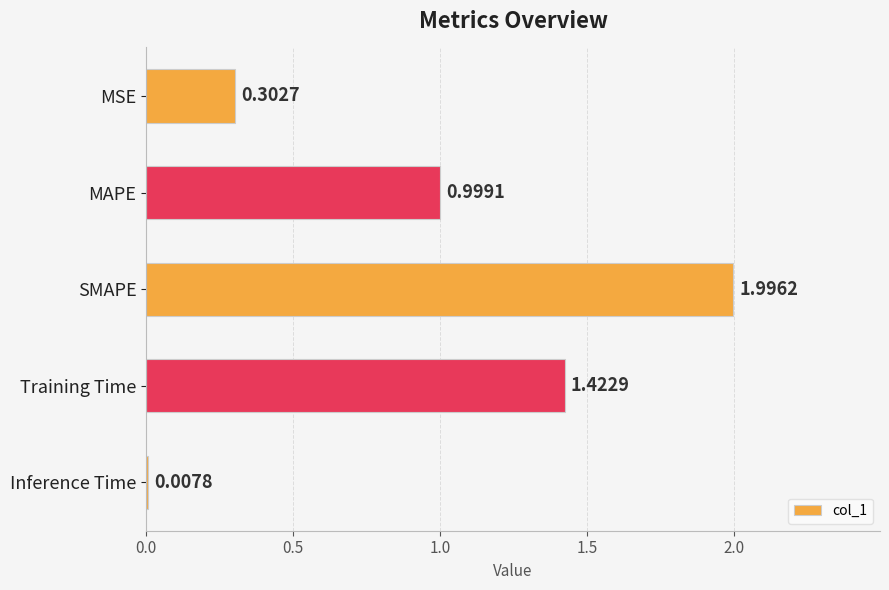

List the labels in order of value, smallest first.

Inference Time, MSE, MAPE, Training Time, SMAPE